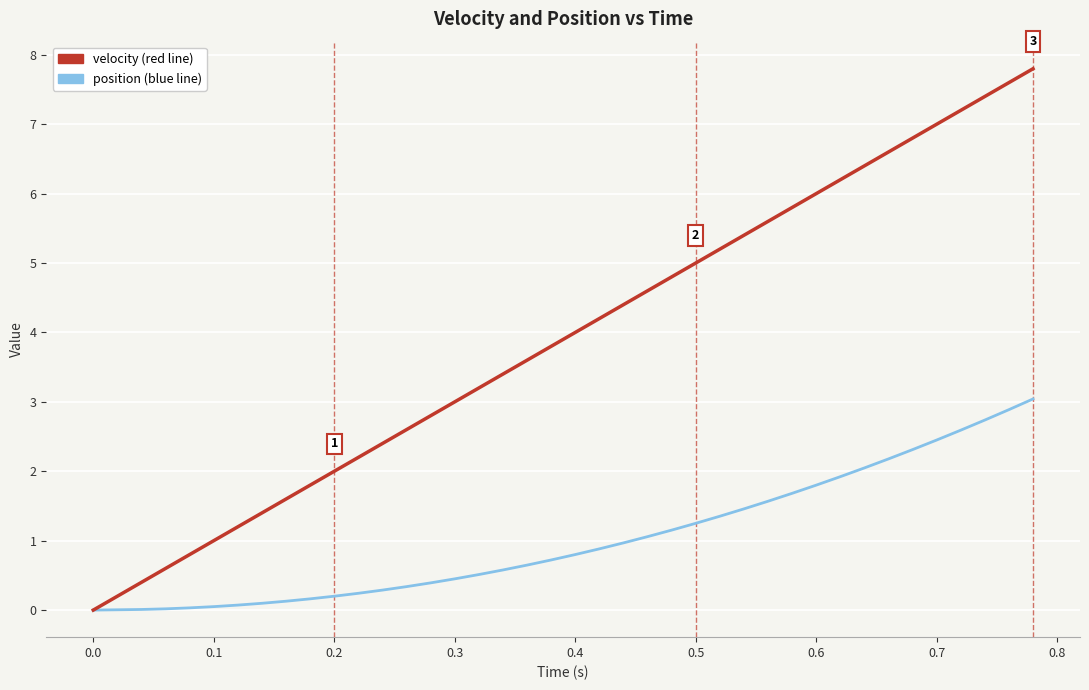

What is the maximum value shown in the chart?

7.8